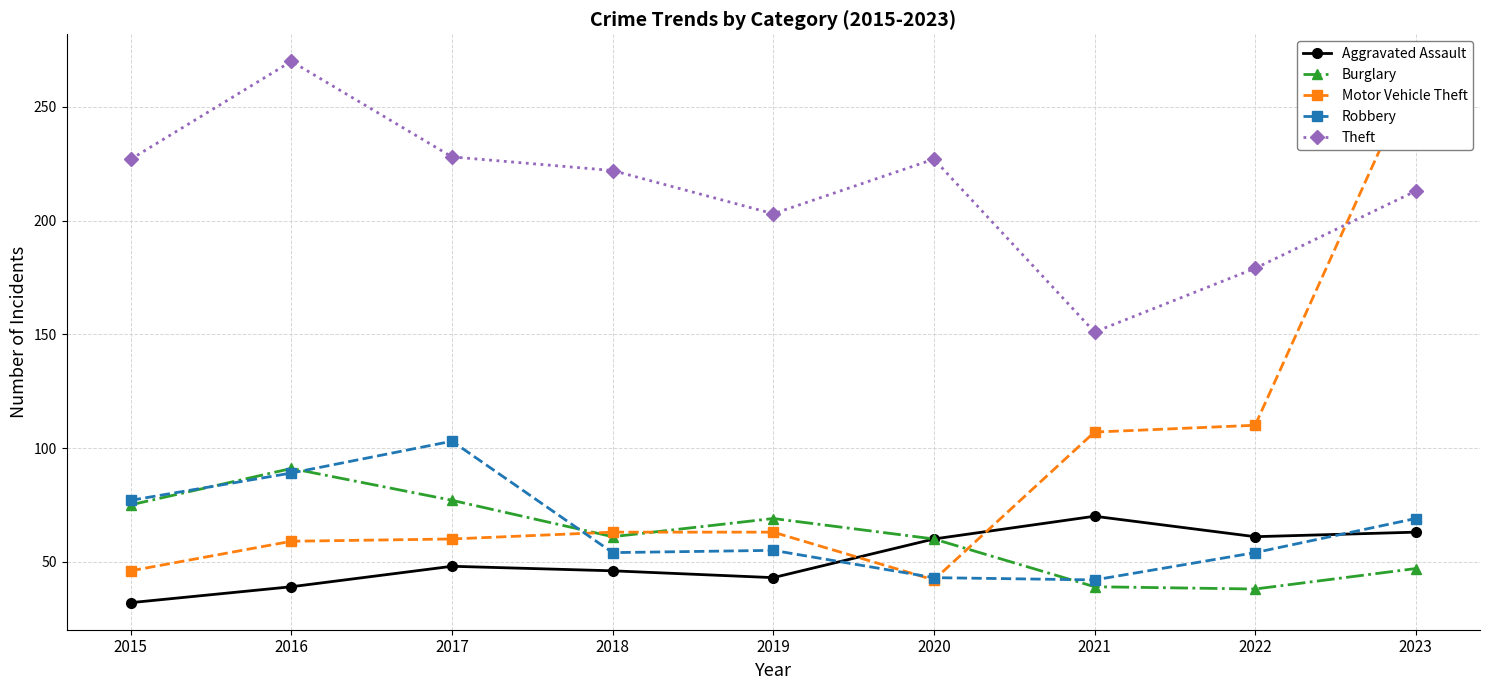

Reading left to right, list all the values displayed in this chart.

Aggravated Assault: 2015=32	2016=39	2017=48	2018=46	2019=43	2020=60	2021=70	2022=61	2023=63
Burglary: 2015=75	2016=91	2017=77	2018=61	2019=69	2020=60	2021=39	2022=38	2023=47
Motor Vehicle Theft: 2015=46	2016=59	2017=60	2018=63	2019=63	2020=42	2021=107	2022=110	2023=266
Robbery: 2015=77	2016=89	2017=103	2018=54	2019=55	2020=43	2021=42	2022=54	2023=69
Theft: 2015=227	2016=270	2017=228	2018=222	2019=203	2020=227	2021=151	2022=179	2023=213